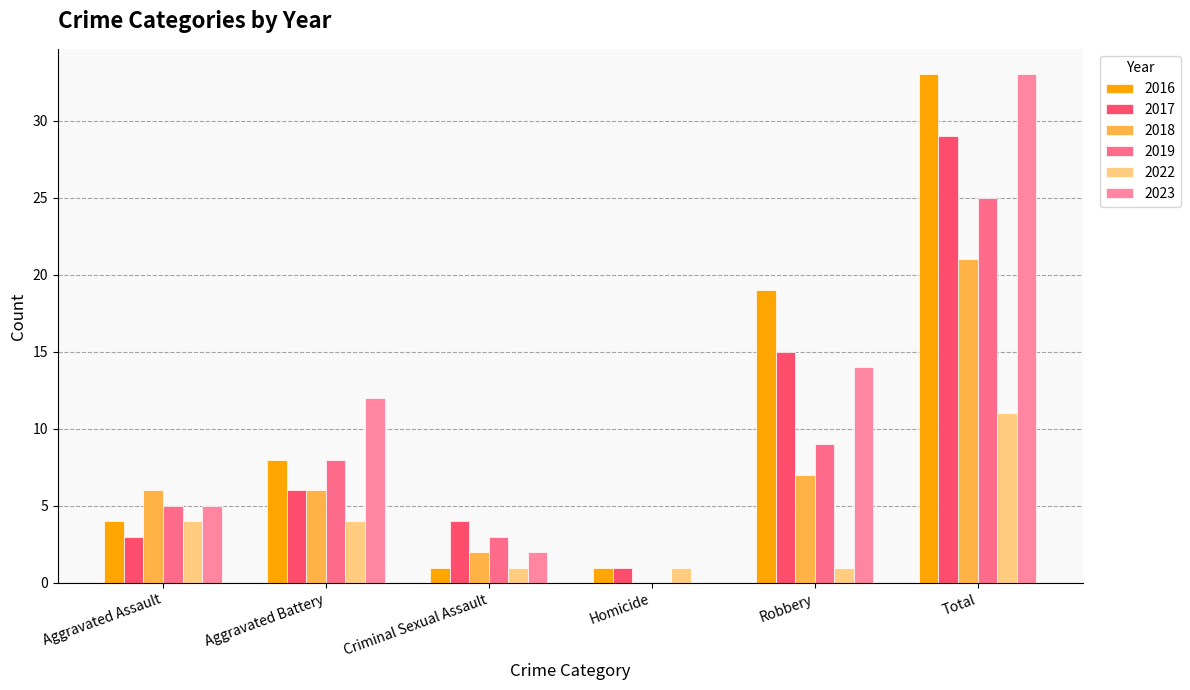

Reading left to right, what are all the values shown in this chart?

2016: Aggravated Assault=4	Aggravated Battery=8	Criminal Sexual Assault=1	Homicide=1	Robbery=19	Total=33
2017: Aggravated Assault=3	Aggravated Battery=6	Criminal Sexual Assault=4	Homicide=1	Robbery=15	Total=29
2018: Aggravated Assault=6	Aggravated Battery=6	Criminal Sexual Assault=2	Homicide=0	Robbery=7	Total=21
2019: Aggravated Assault=5	Aggravated Battery=8	Criminal Sexual Assault=3	Homicide=0	Robbery=9	Total=25
2022: Aggravated Assault=4	Aggravated Battery=4	Criminal Sexual Assault=1	Homicide=1	Robbery=1	Total=11
2023: Aggravated Assault=5	Aggravated Battery=12	Criminal Sexual Assault=2	Homicide=0	Robbery=14	Total=33